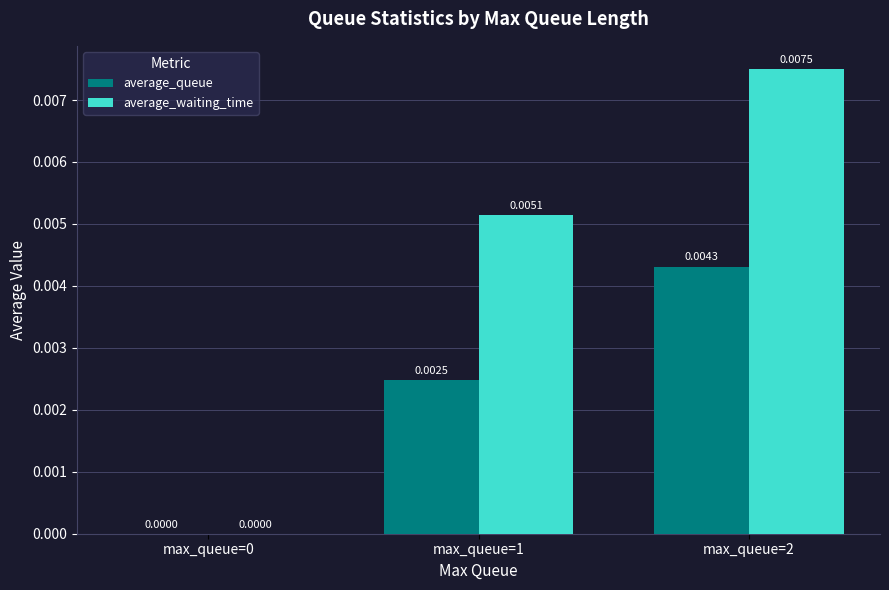

At which category is the sum across all series the highest?

max_queue=2